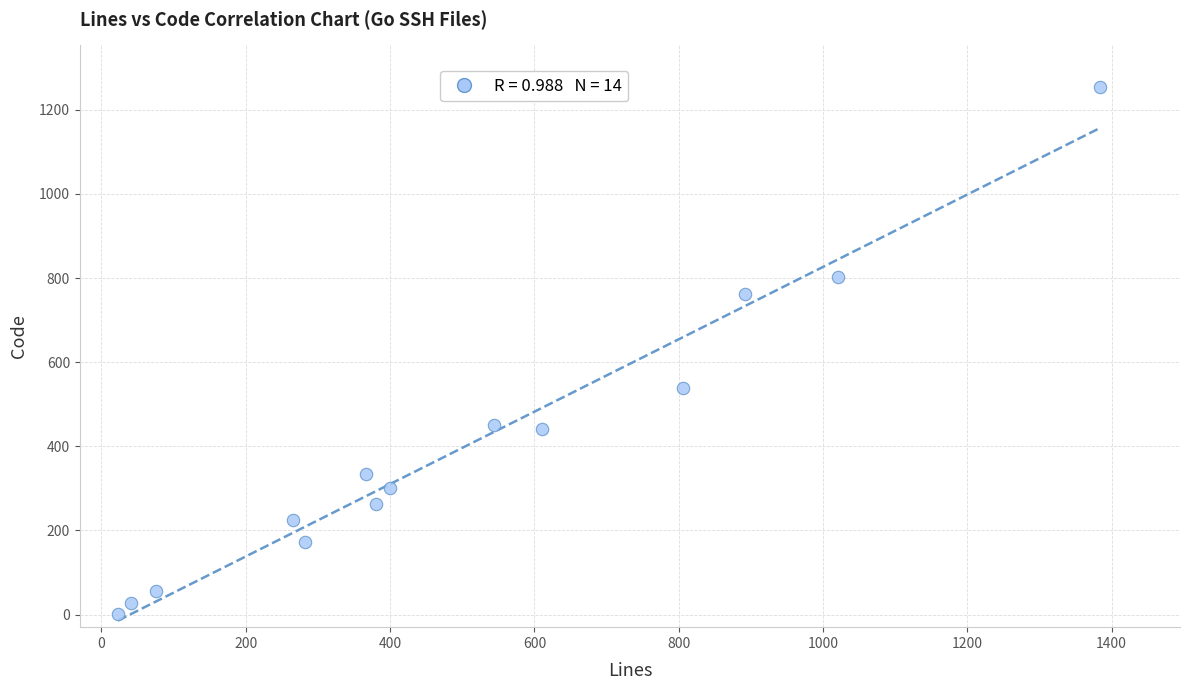

What Y value in the scatter plot is closest to 627?

539